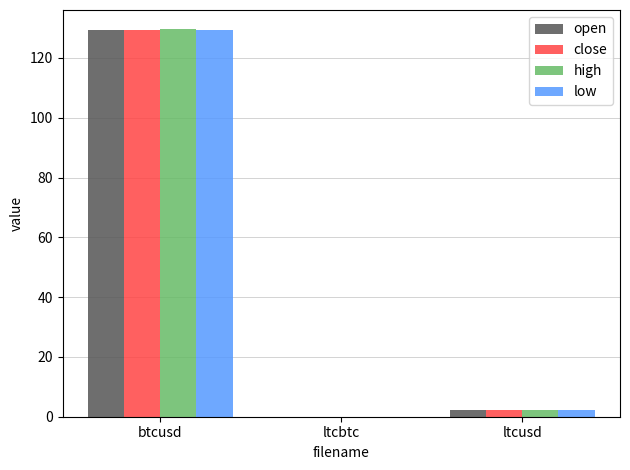

What is the sum of all high values?

132.0